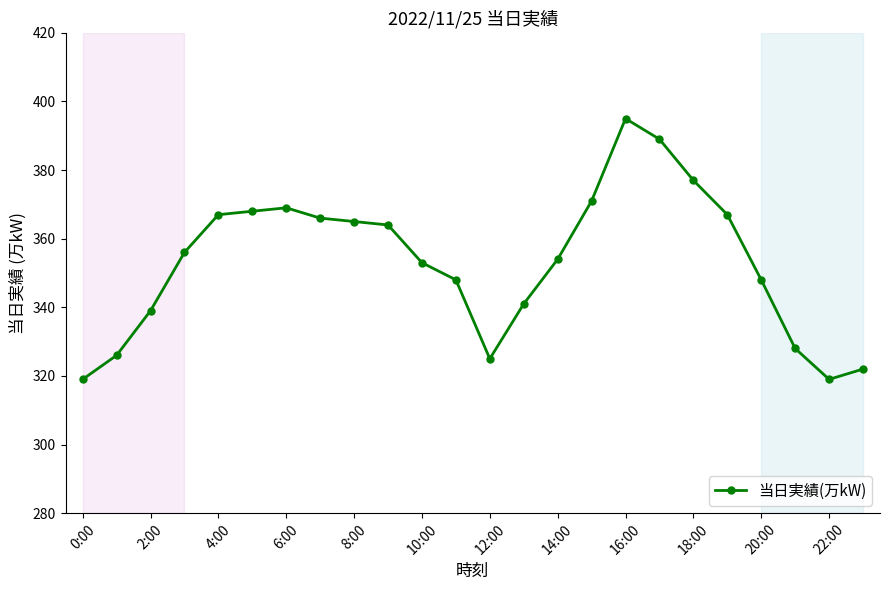

How many data points are less than 356?

12